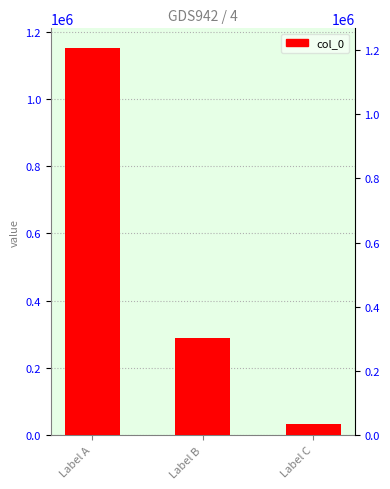

Between Label C and Label A, which is larger?

Label A